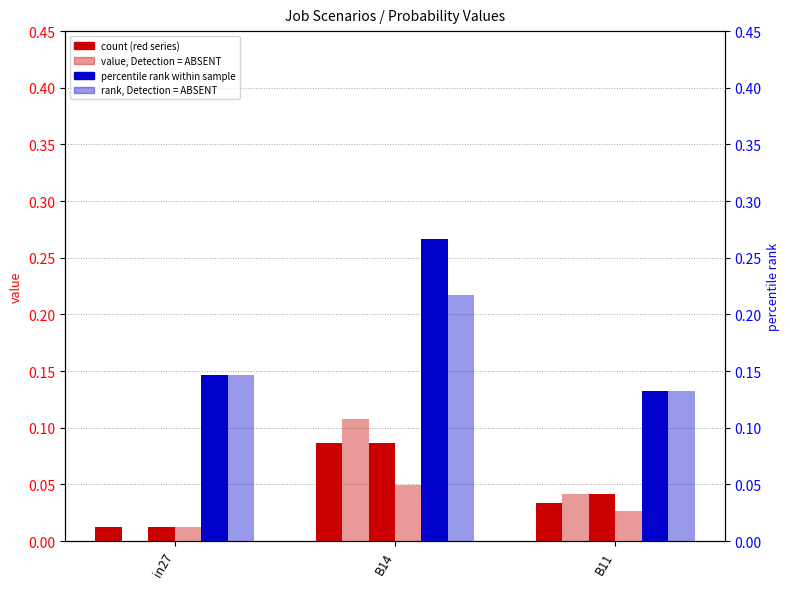

How many bars are there in each group?

6